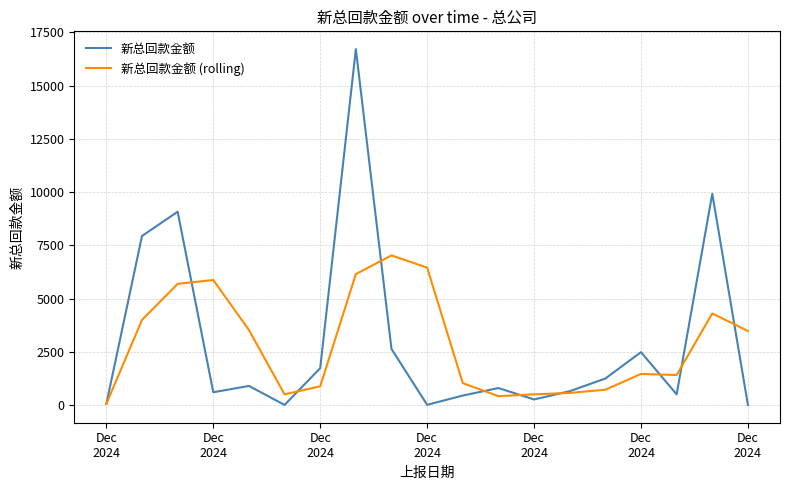

How many lines are shown in the chart?

2